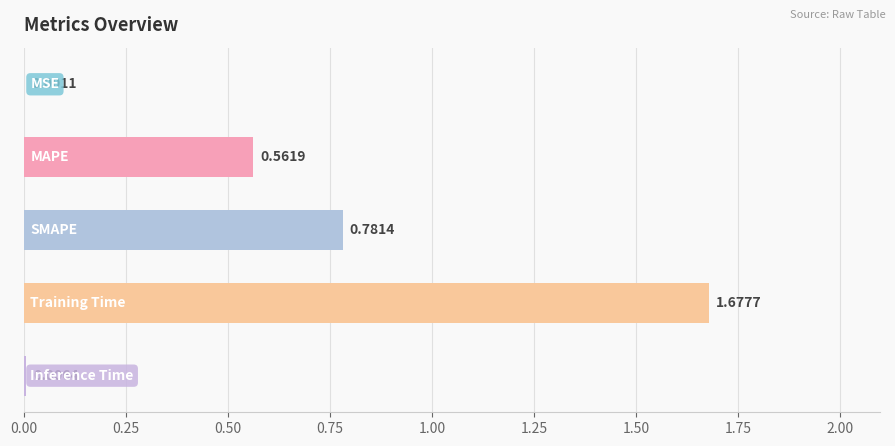

What is the sum of all values?

3.0